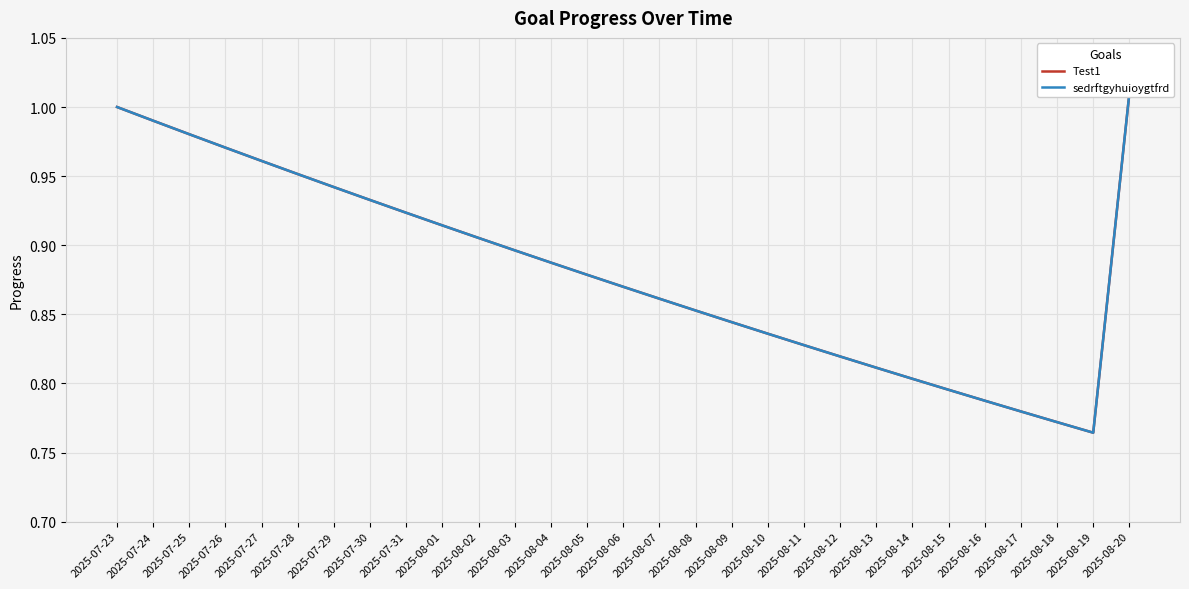

What is the highest value of the Test1 series?

1.0